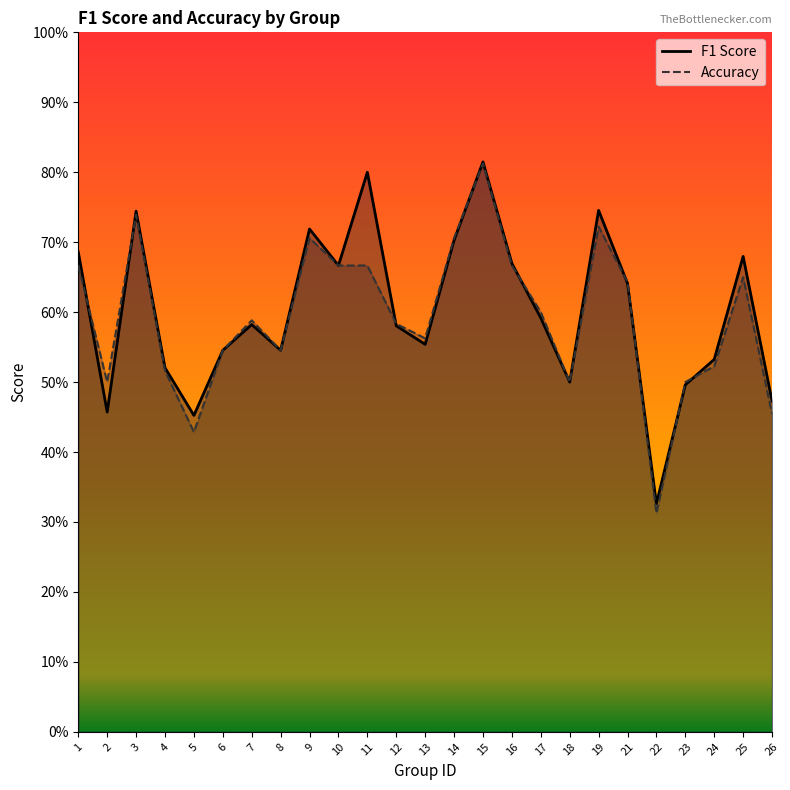

In accuracy, how many points are higher than both neighbors (excluding endpoints)?

6